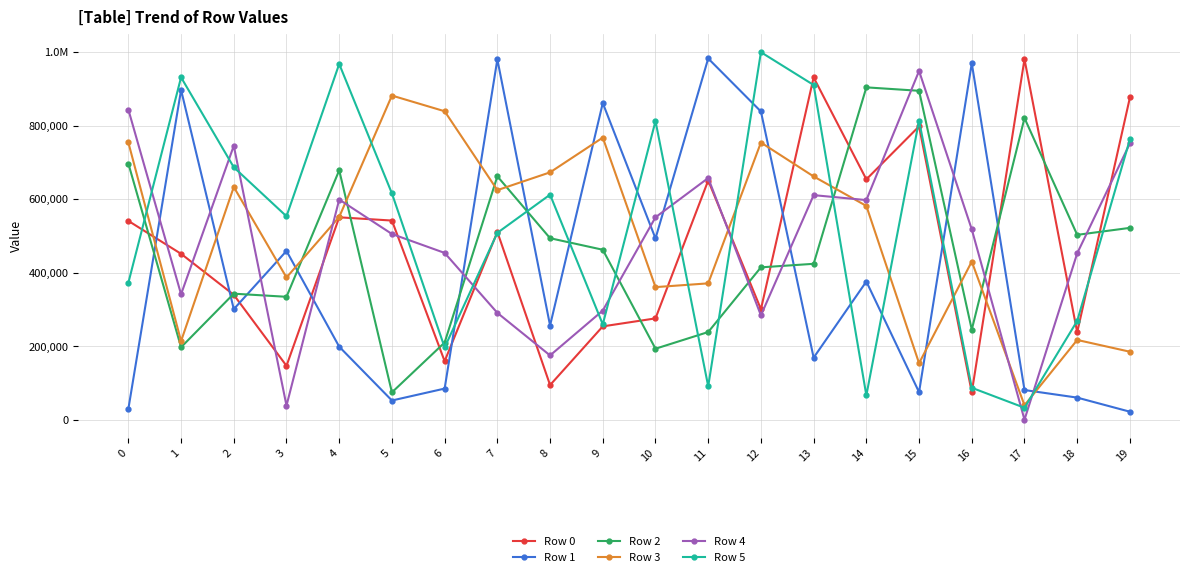

At which label does Row 0 reach its peak?

17